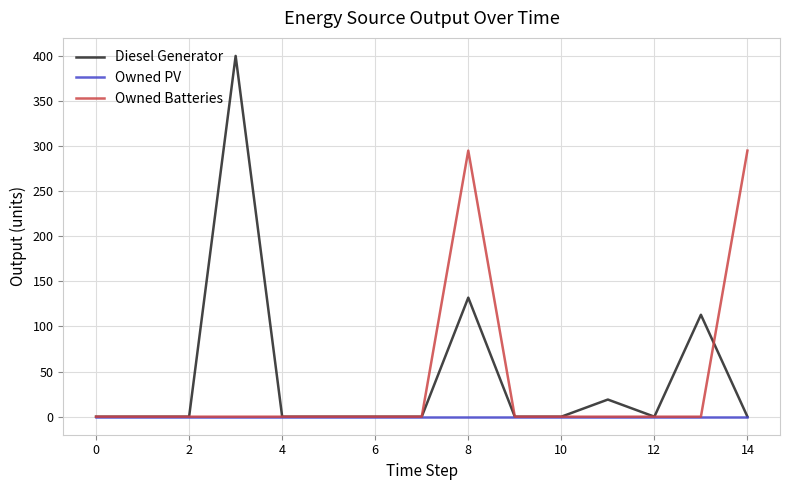

Which series has the largest range (max minus min)?

Diesel Generator